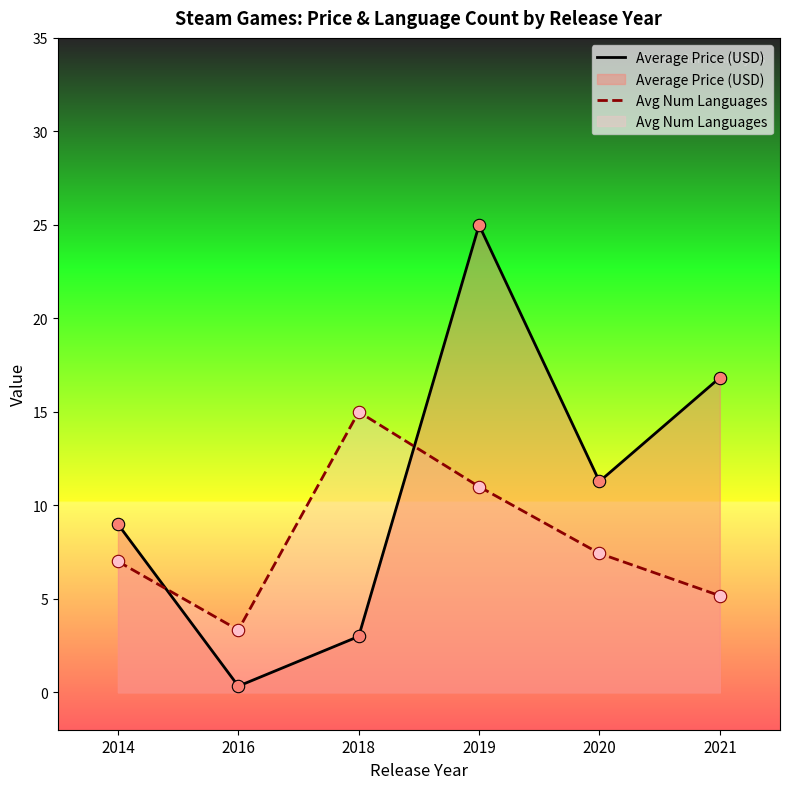

At how many categories does at least one series exceed 20?

1